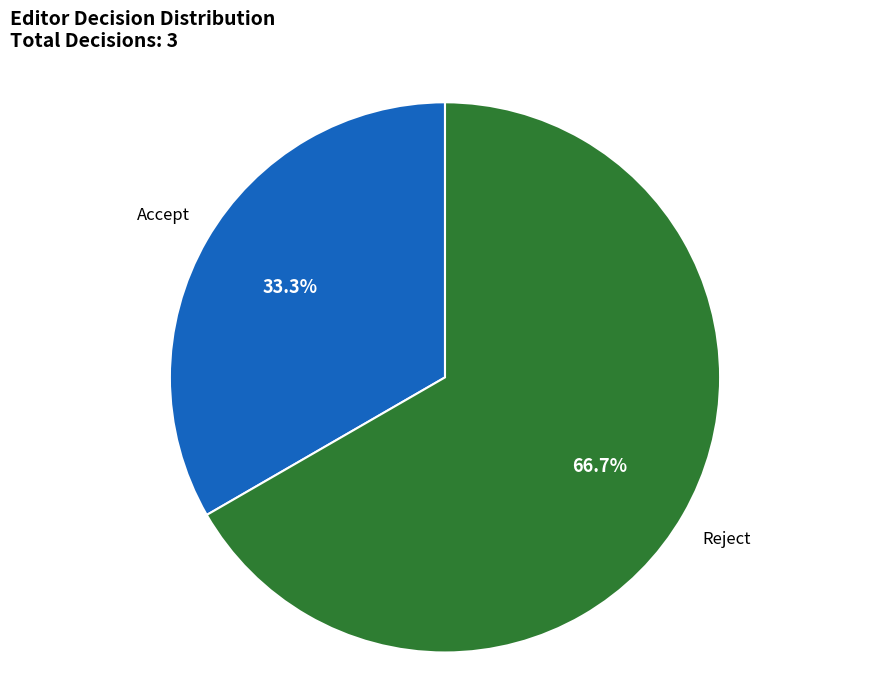

What portion of the pie excludes Reject?

33.3%